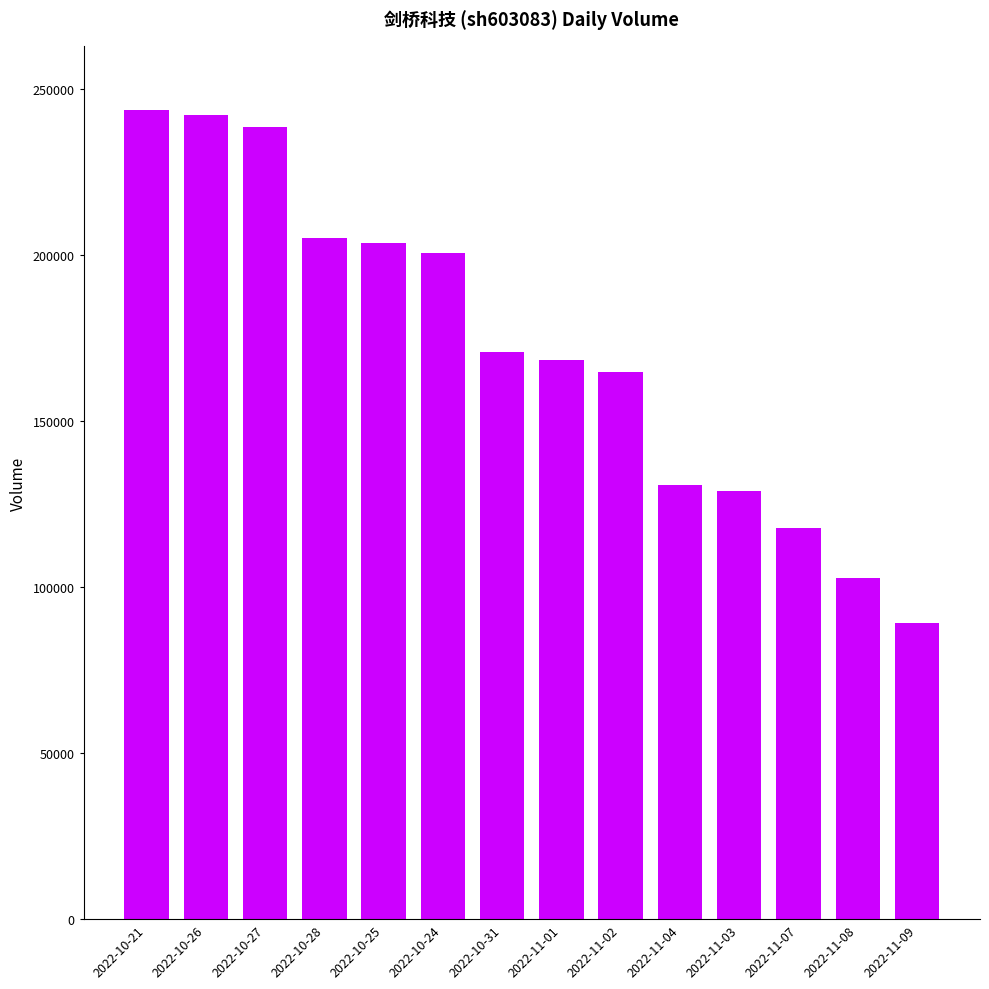

What is the difference between the values at 2022-11-08 and 2022-11-02?

61864